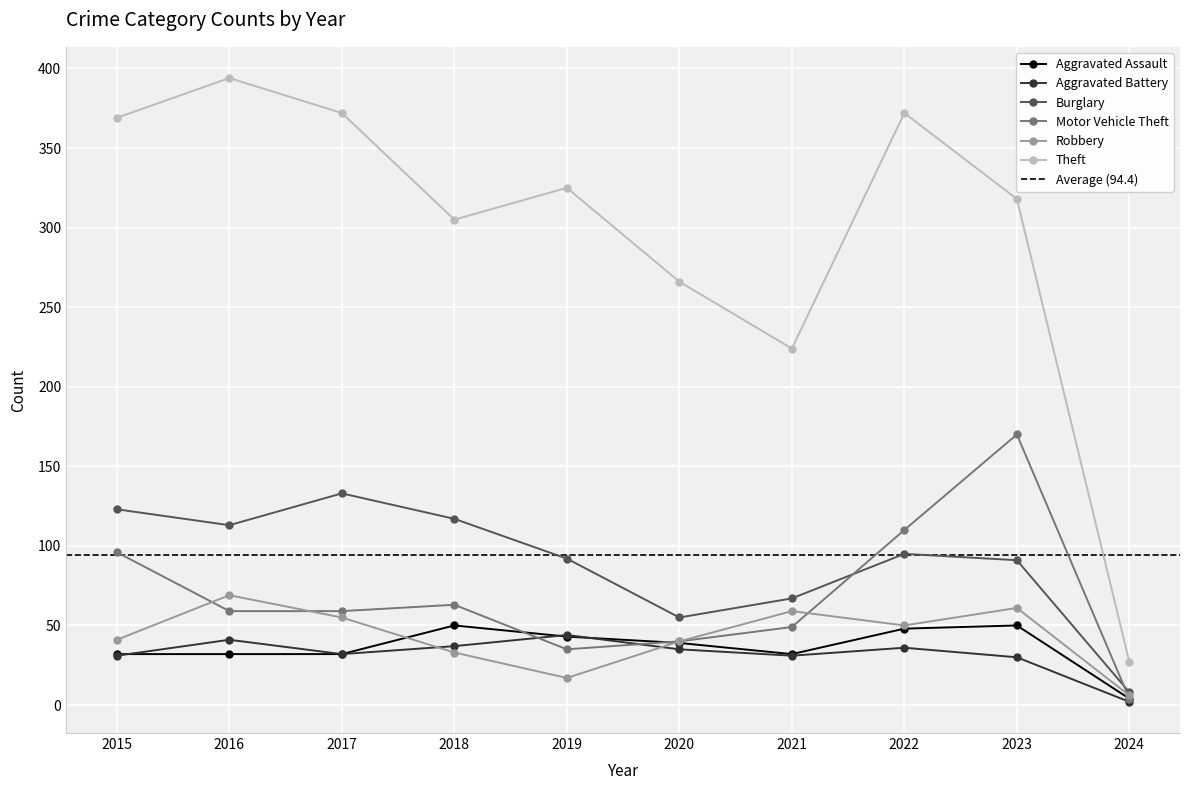

Which series changed the most between 2018 and 2023?

Motor Vehicle Theft